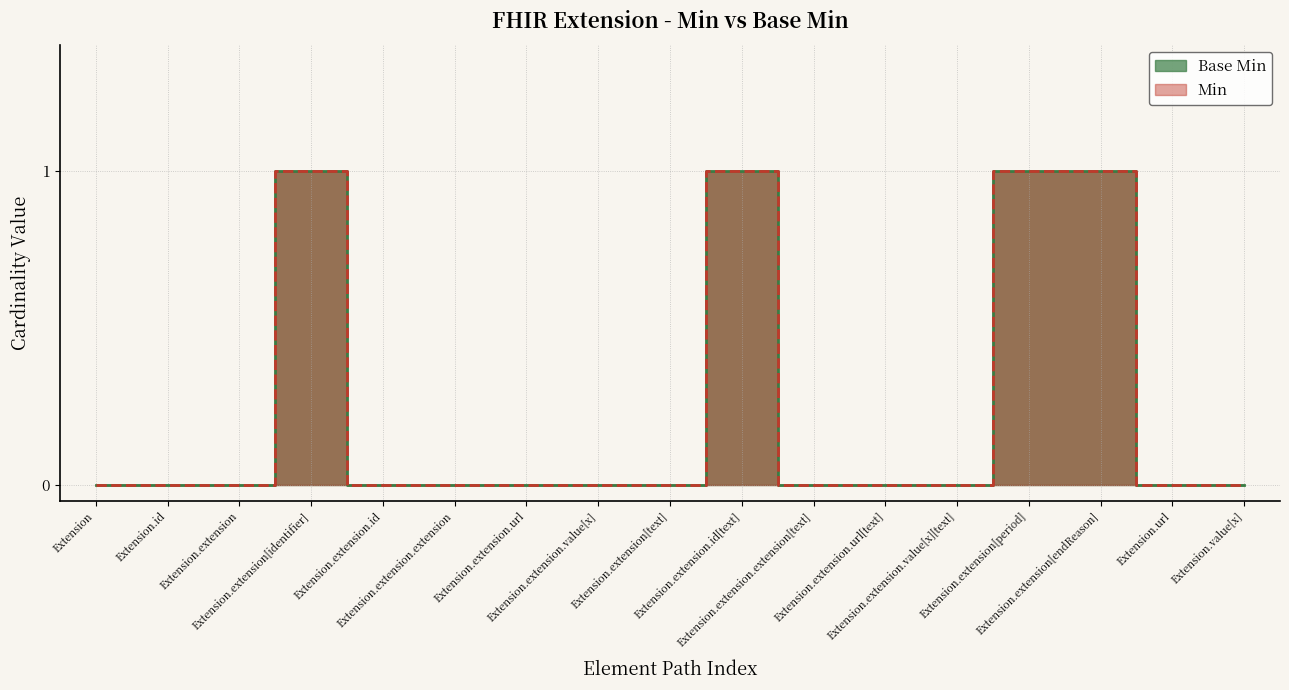

Which series has the largest range (max minus min)?

Base Min